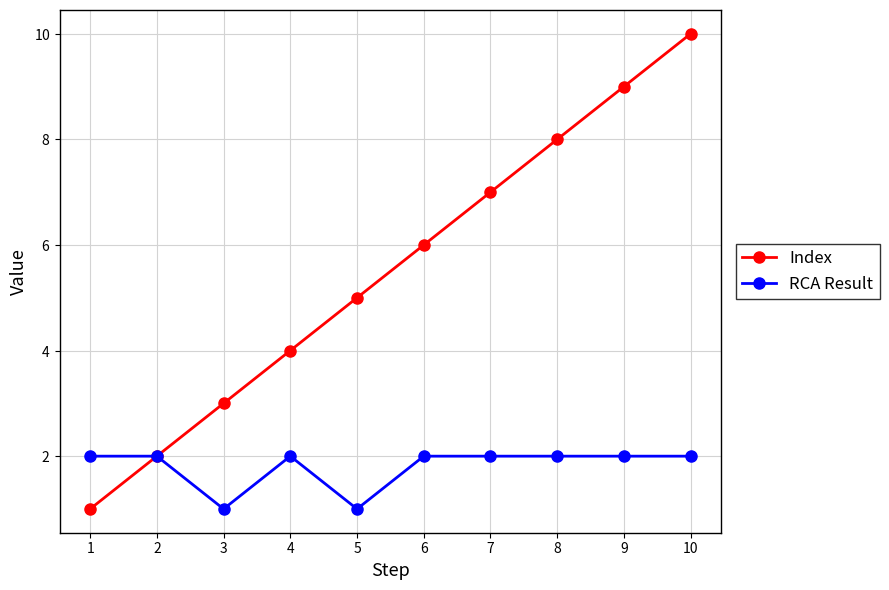

At 1, list the series in order from largest to smallest.

RCA Result, Index